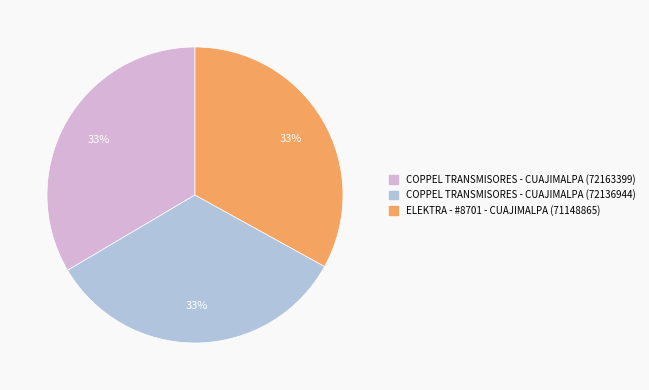

Is there any slice that represents more than half of the pie?

No